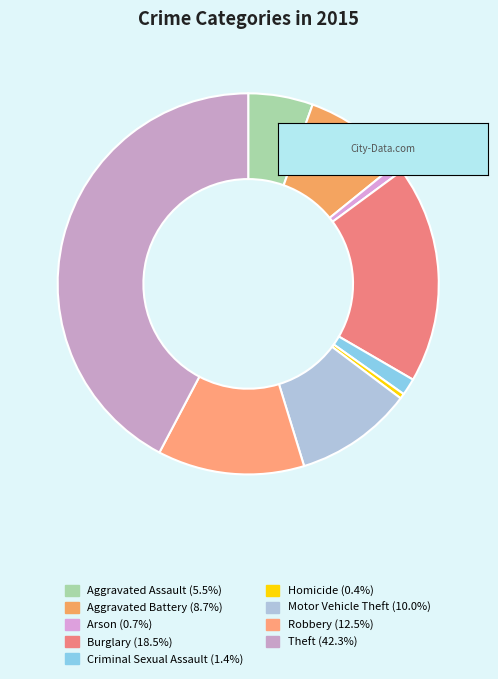

Does Criminal Sexual Assault represent more than half of the total?

No